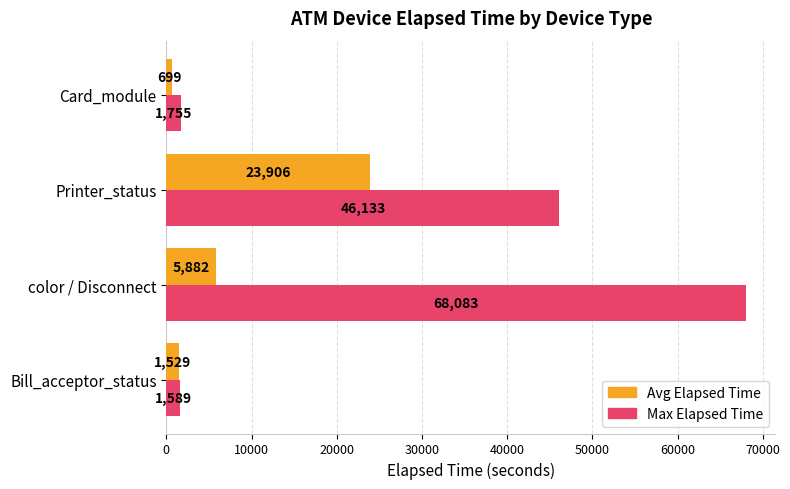

At which category is the sum across all series the highest?

color / Disconnect